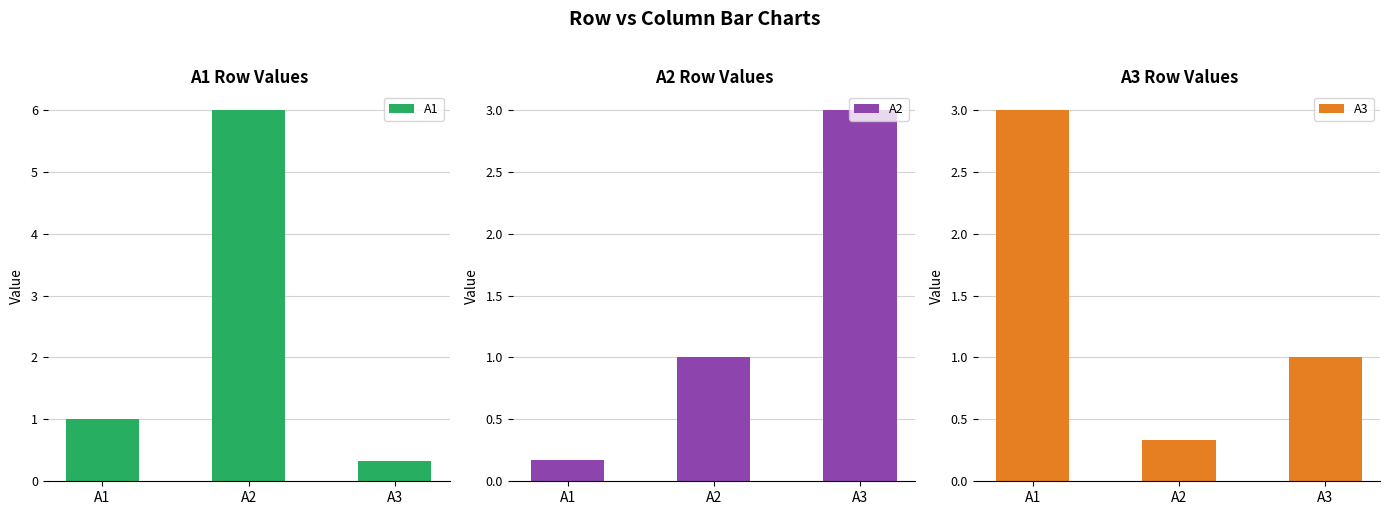

What is the smallest value displayed?

0.2